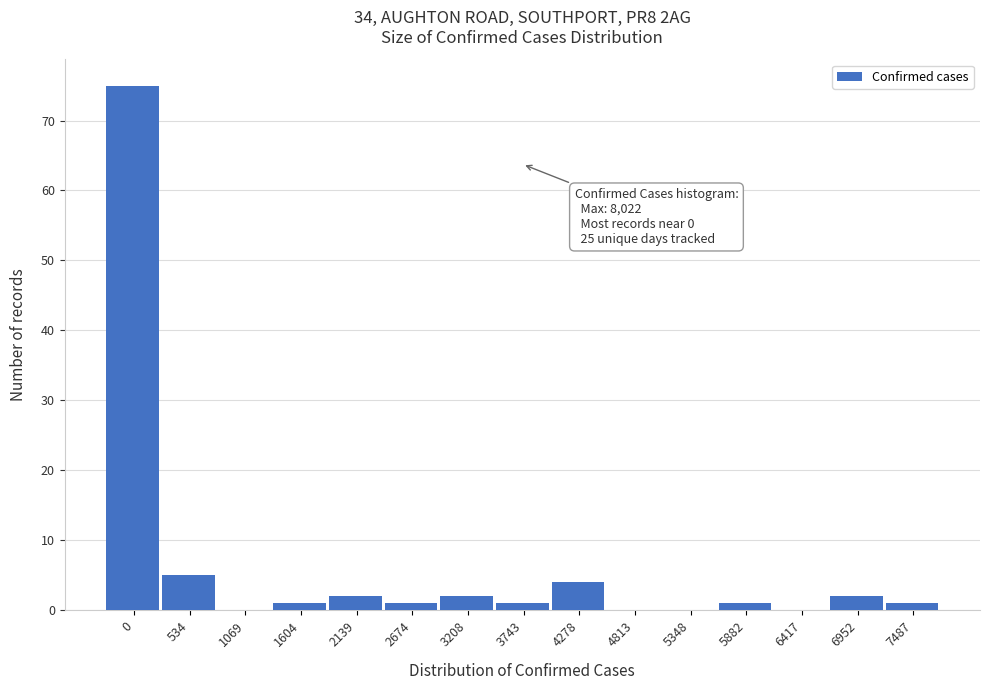

Reading left to right, what are all the values shown in this chart?

0=75	534=5	1069=0	1604=1	2139=2	2674=1	3208=2	3743=1	4278=4	4813=0	5348=0	5882=1	6417=0	6952=2	7487=1